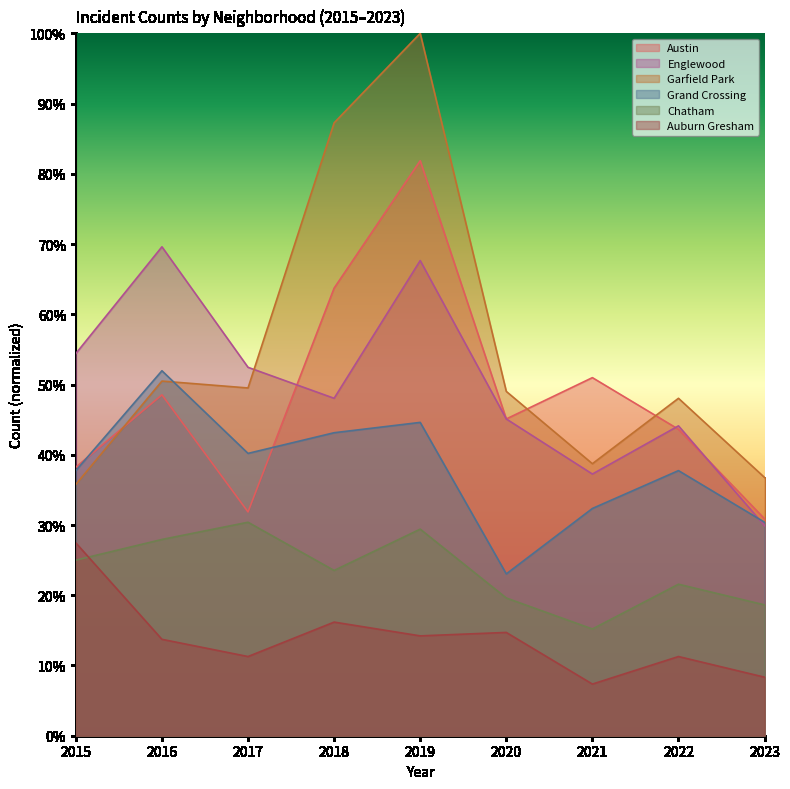

Which category has the highest value across all series?

2019